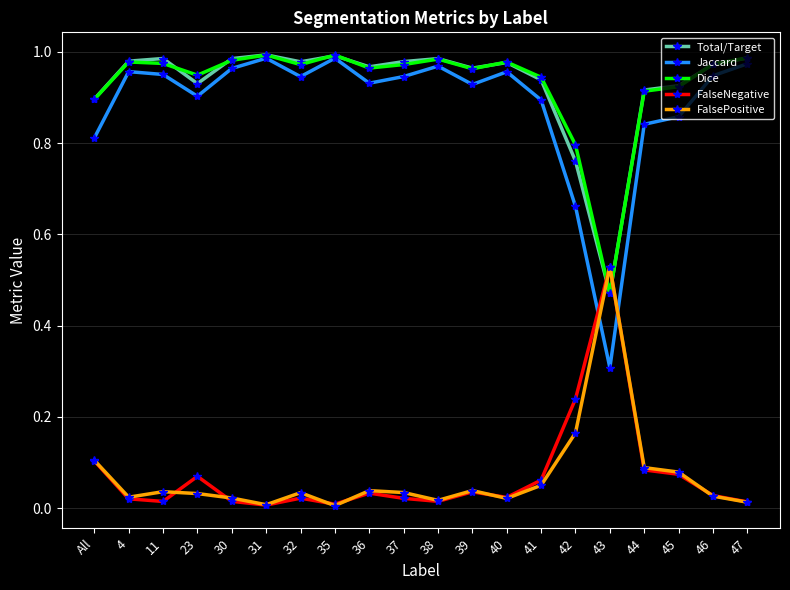

What is the total value across all series at 44?

2.8